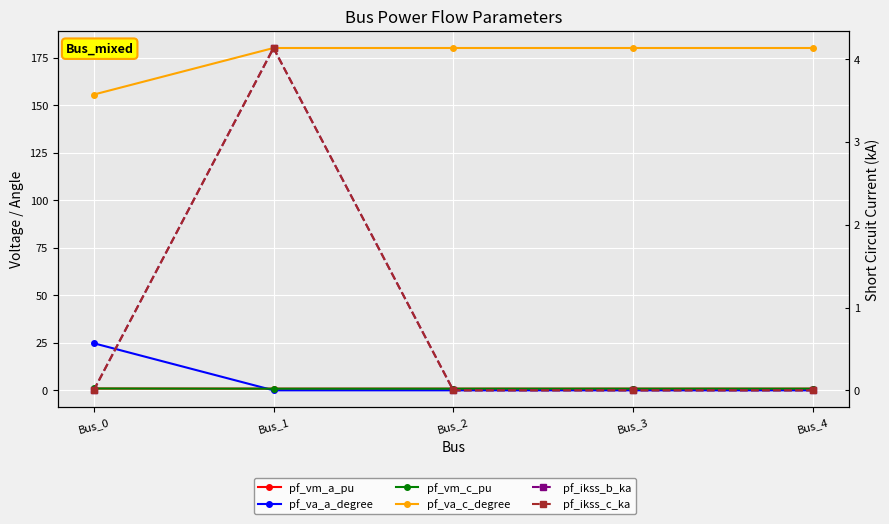

Which series has the largest range (max minus min)?

pf_va_a_degree